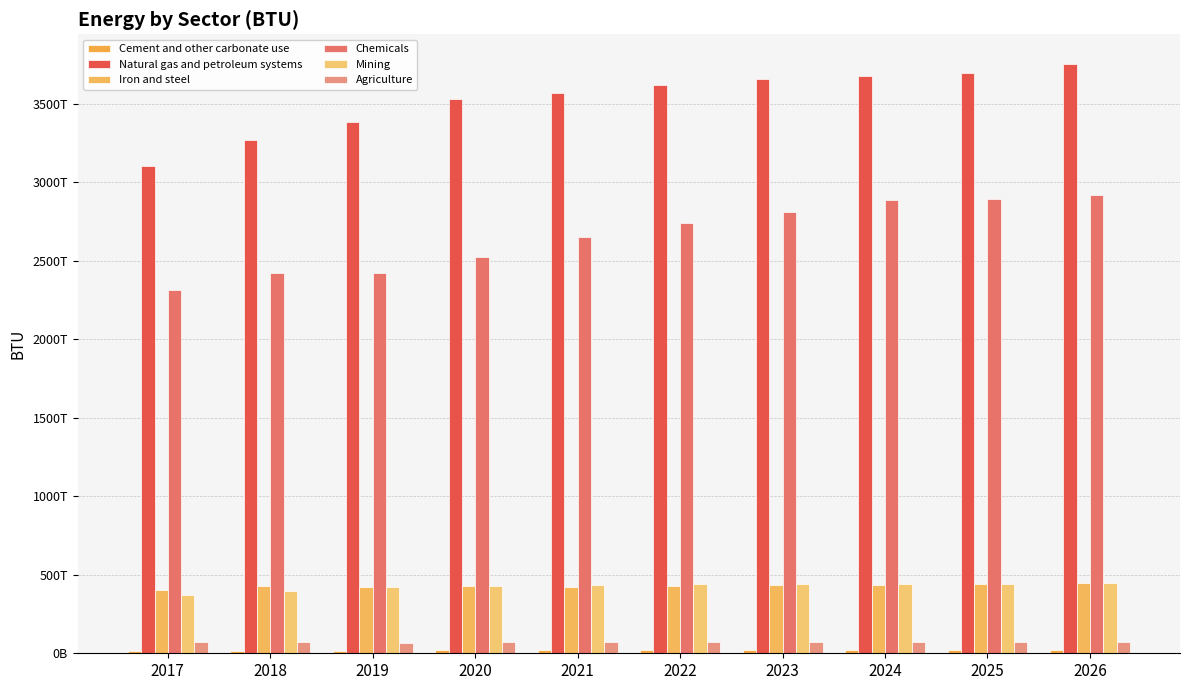

Are the bars horizontal?

No